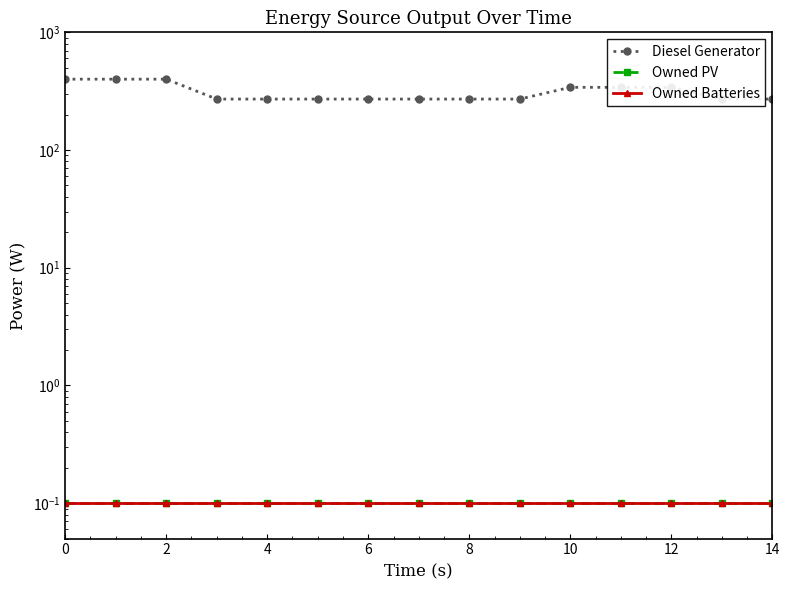

Does the chart have visible grid lines?

No